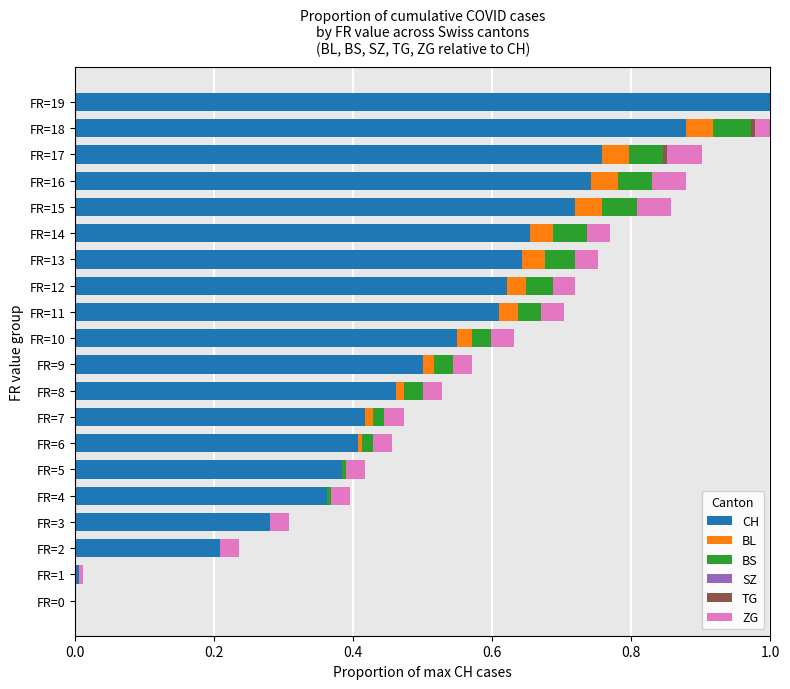

What is the difference between the second highest and minimum values in the CH series?

0.9